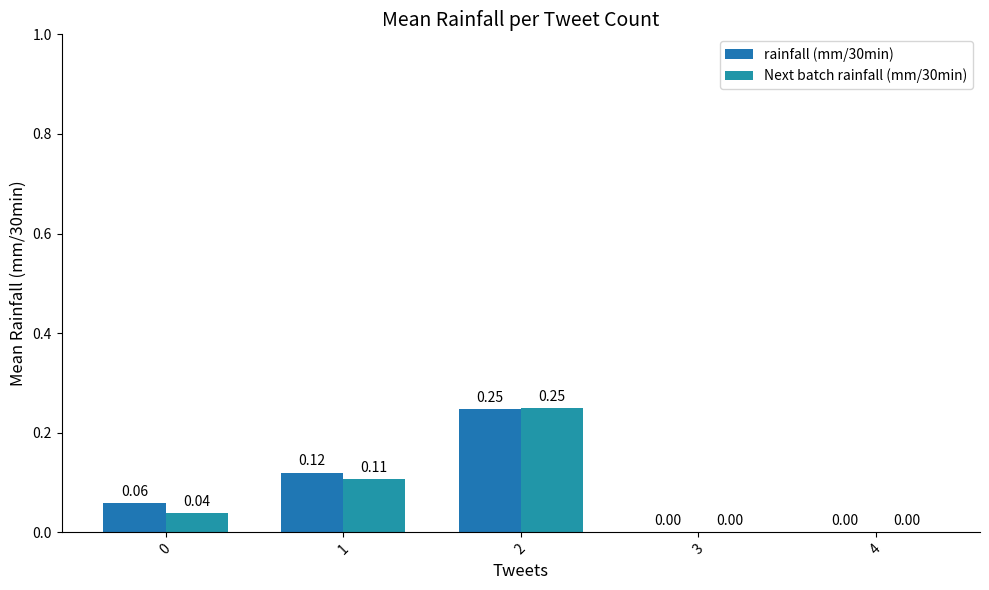

Which has a higher value, 3 or 4?

3